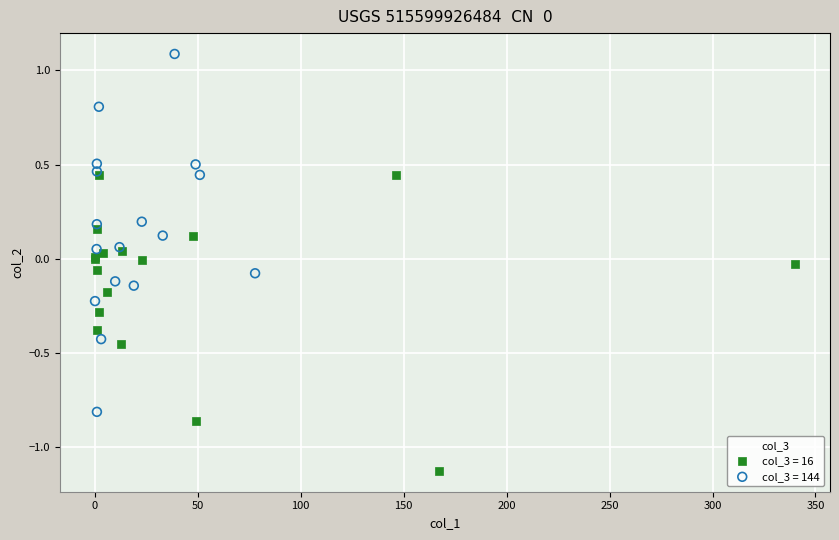

Which series has the largest Y range (max minus min)?

col_3 = 144